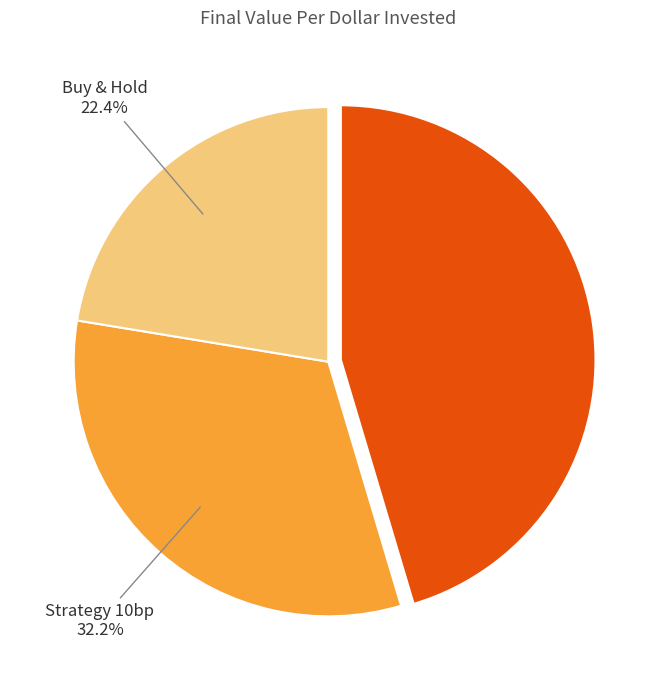

Is there a majority slice in this chart?

No